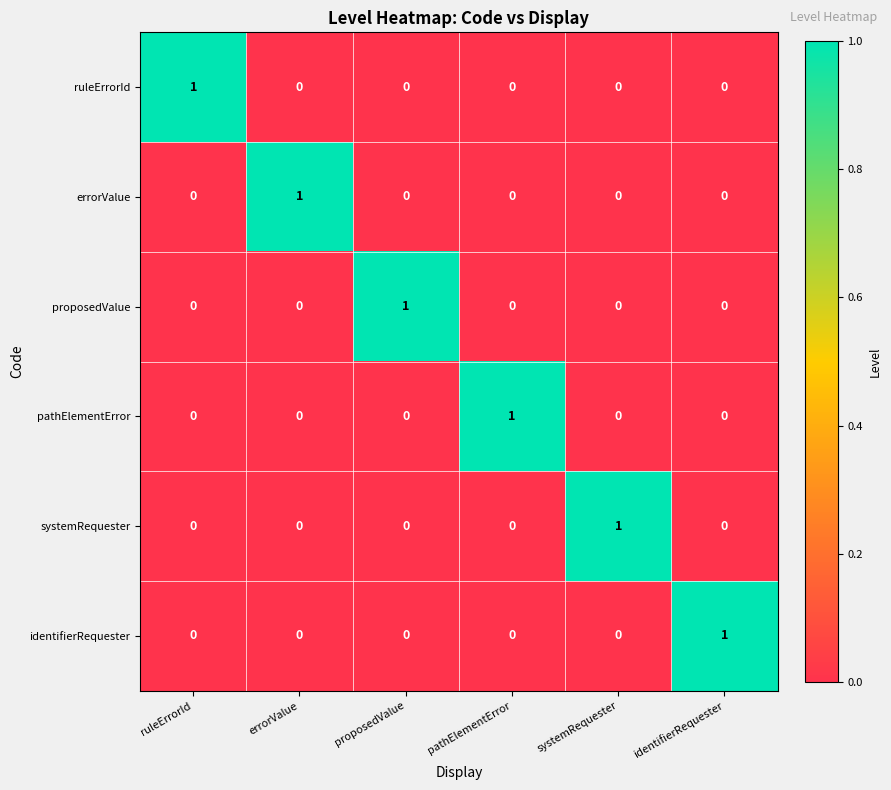

At how many categories does at least one series exceed 0?

6